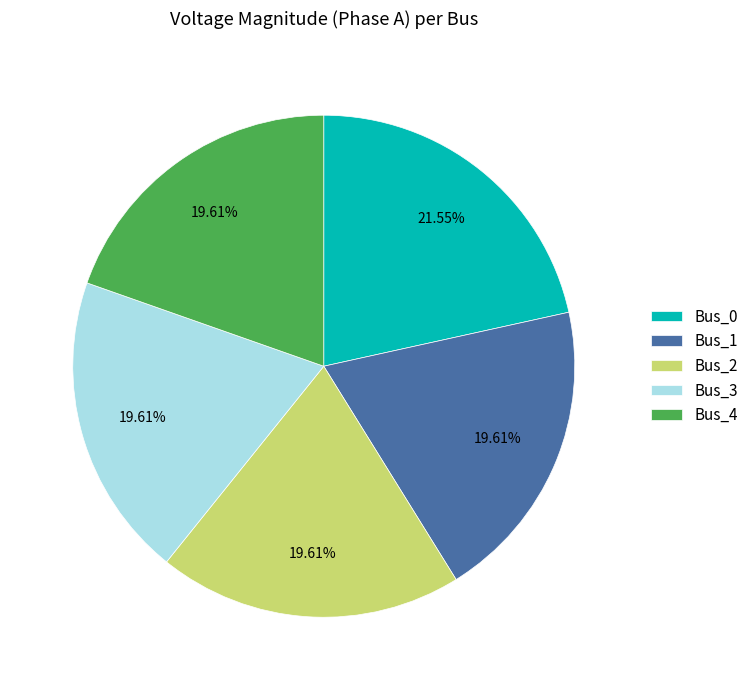

Which has a higher value, Bus_0 or Bus_3?

Bus_0